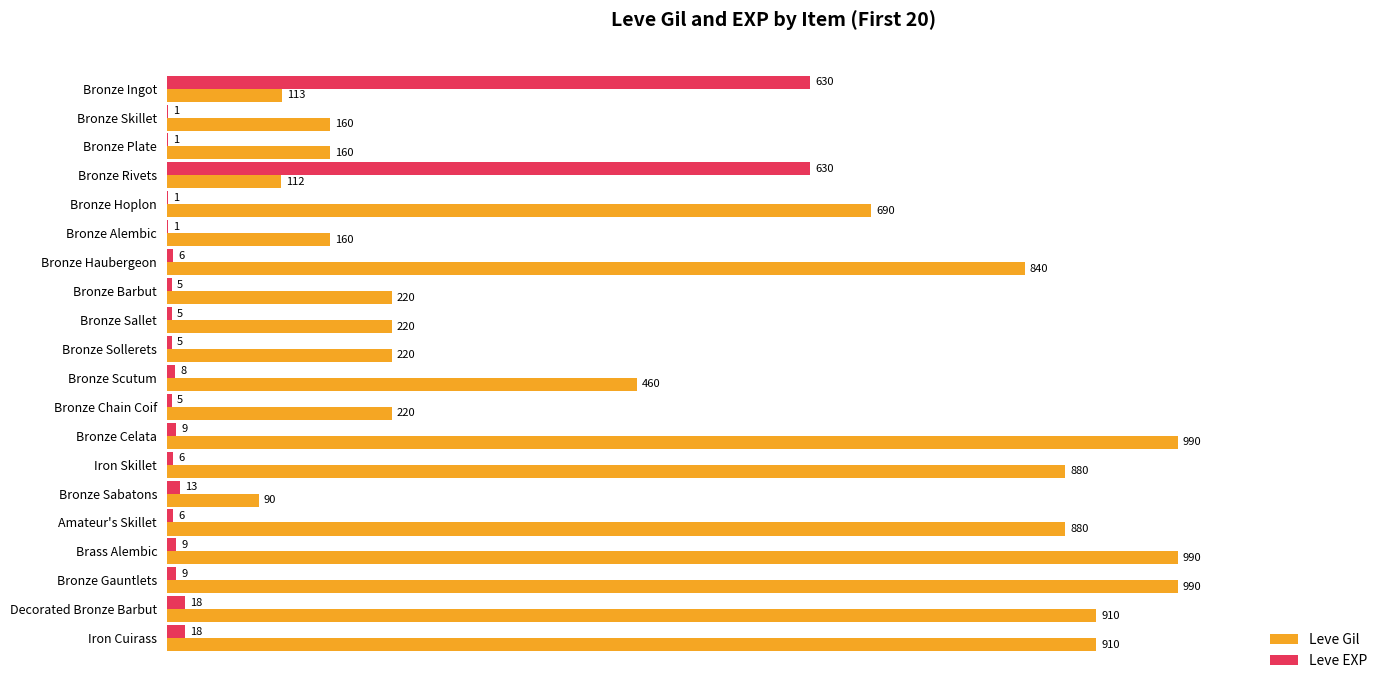

The Leve Gil series shows 880 at Iron Skillet. True or false?

True